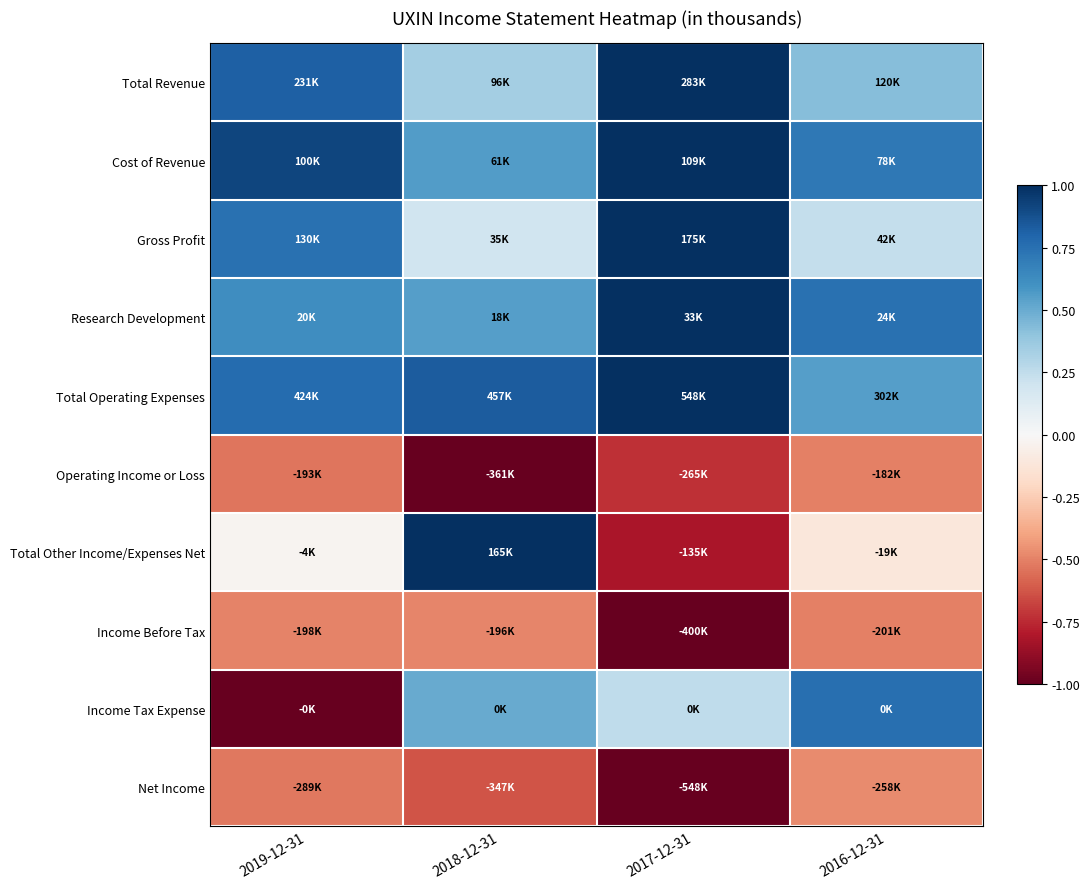

At 2018-12-31, list the series in order from largest to smallest.

Total Other Income/Expenses Net, Total Operating Expenses, Cost of Revenue, Research Development, Income Tax Expense, Total Revenue, Gross Profit, Income Before Tax, Net Income, Operating Income or Loss